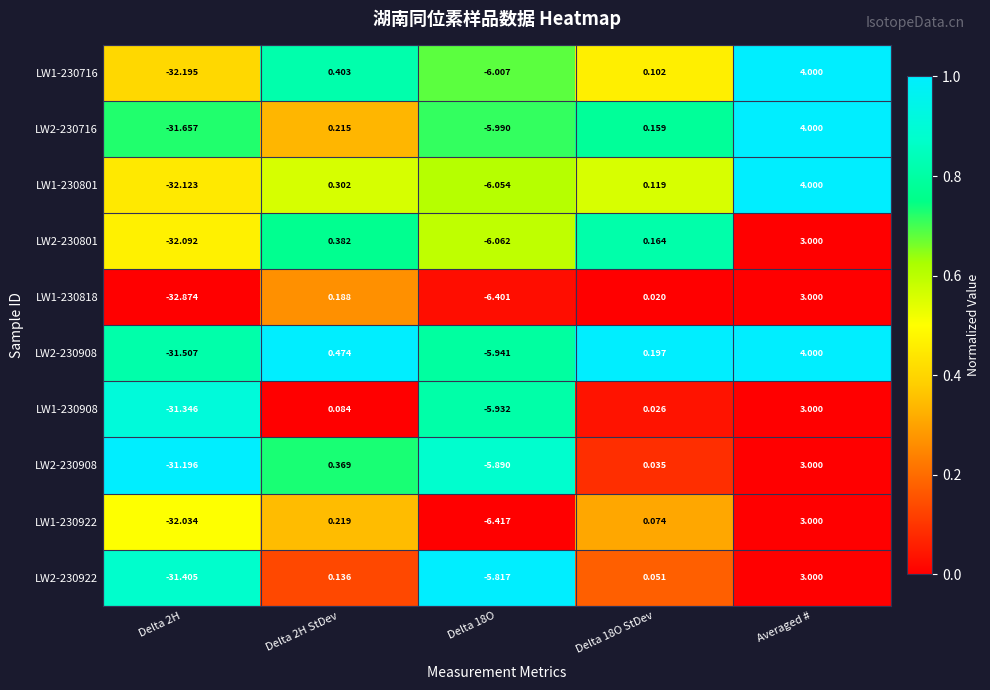

At which category is the sum across all series the highest?

Delta 2H